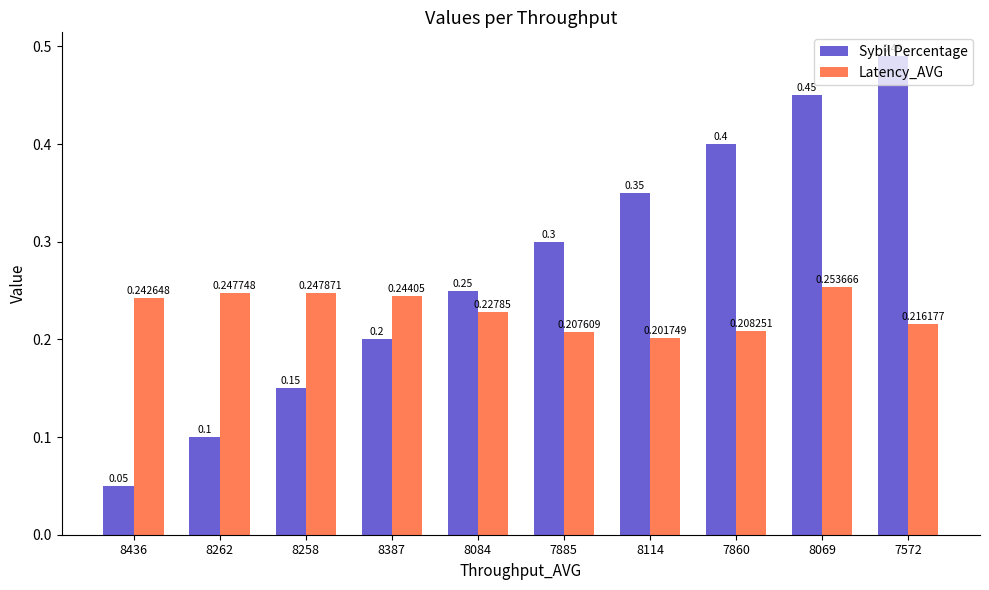

At 7860, list the series in order from largest to smallest.

Sybil Percentage, Latency_AVG